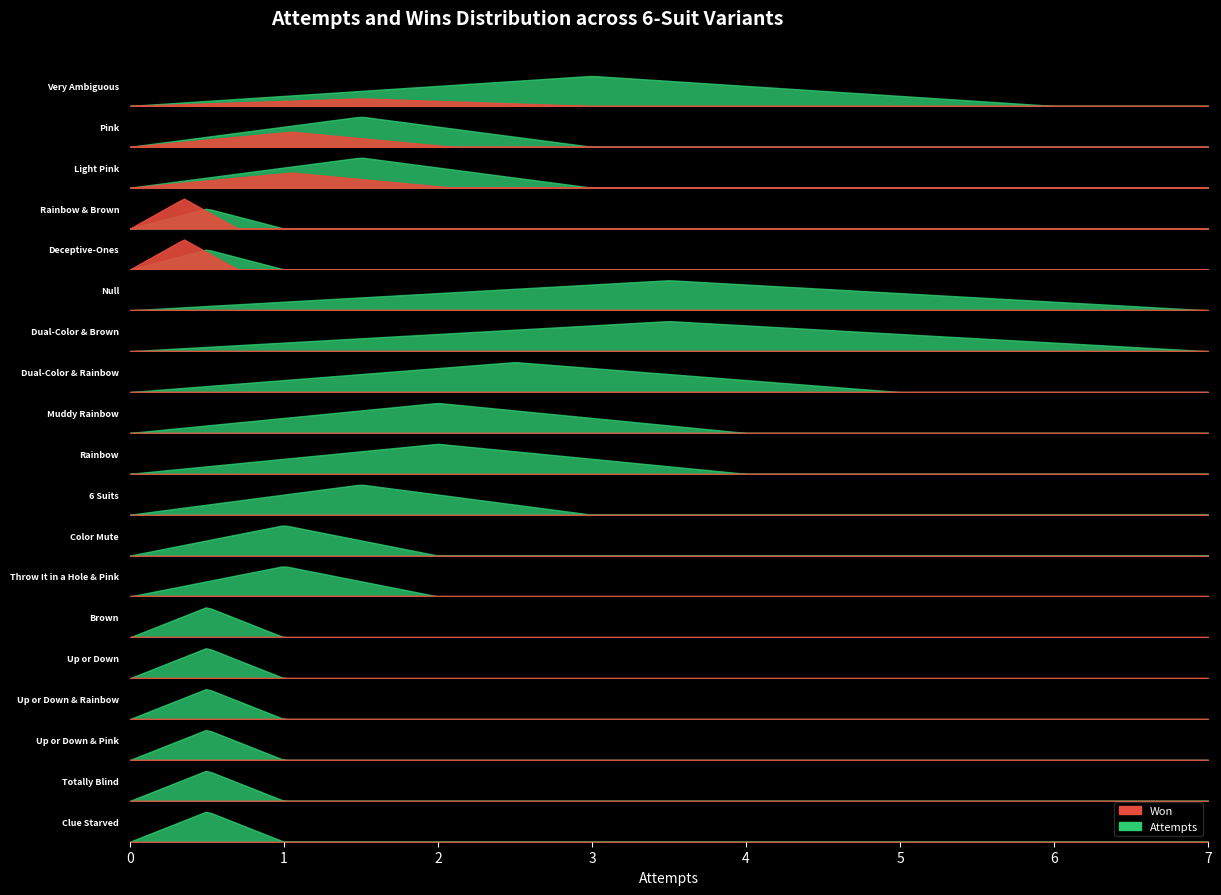

What value does the attempts series have at Rainbow (6 Suits)?

4